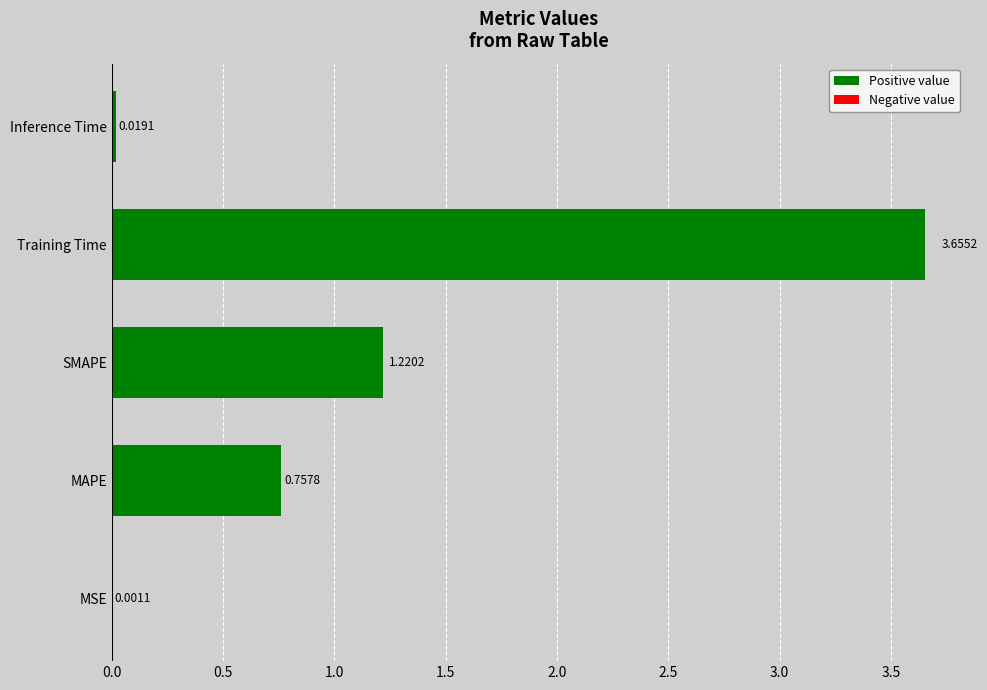

Where is the data nearest to the value 1?

SMAPE